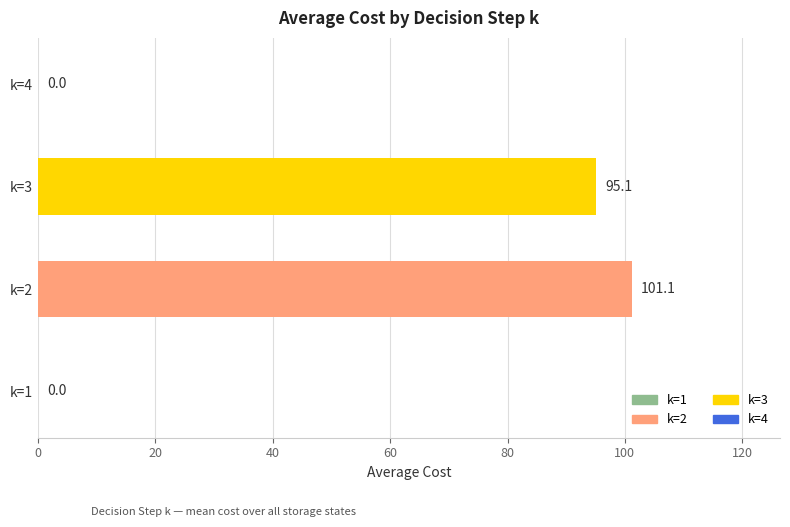

What is the average value?

49.1